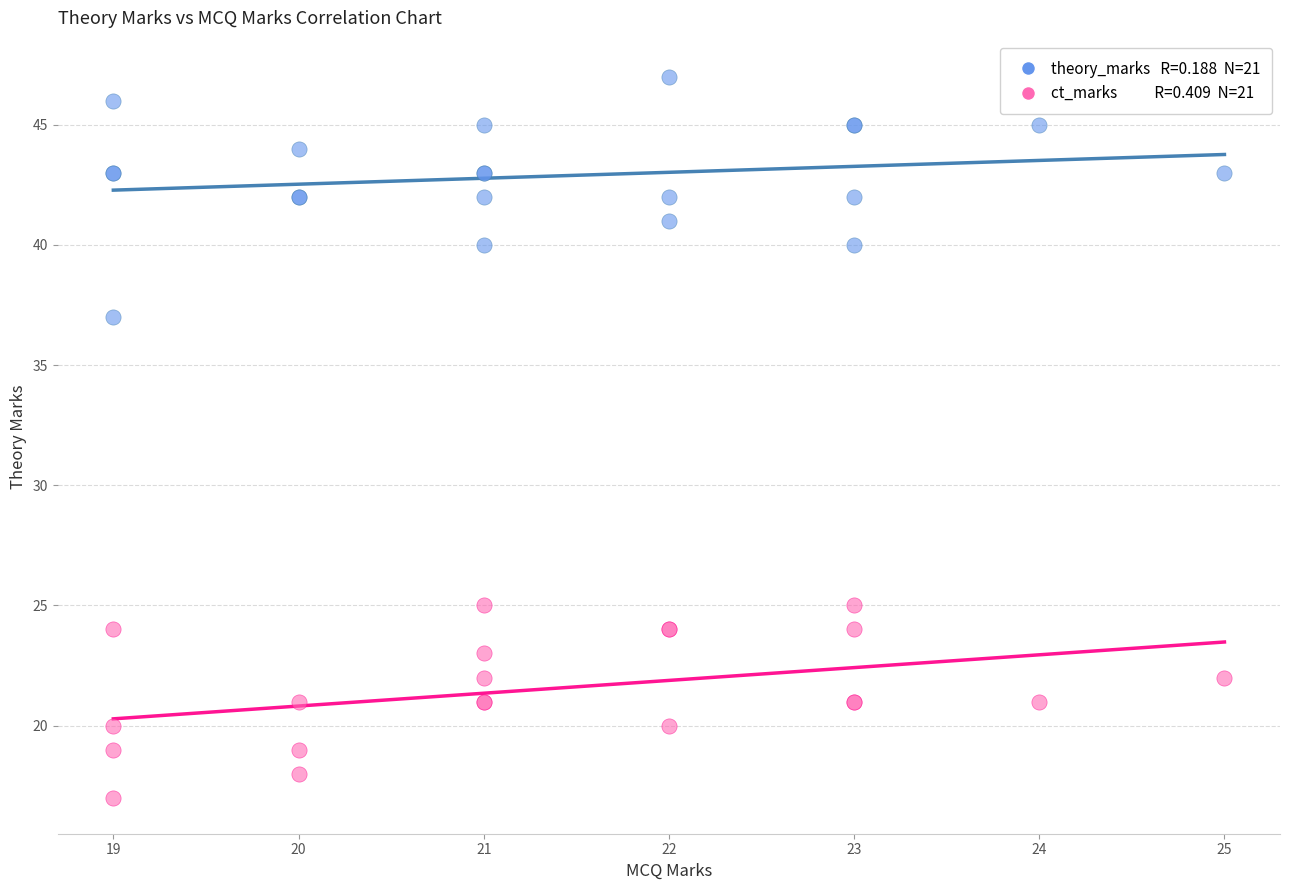

Across all series, what Y value is closest to 32?

37